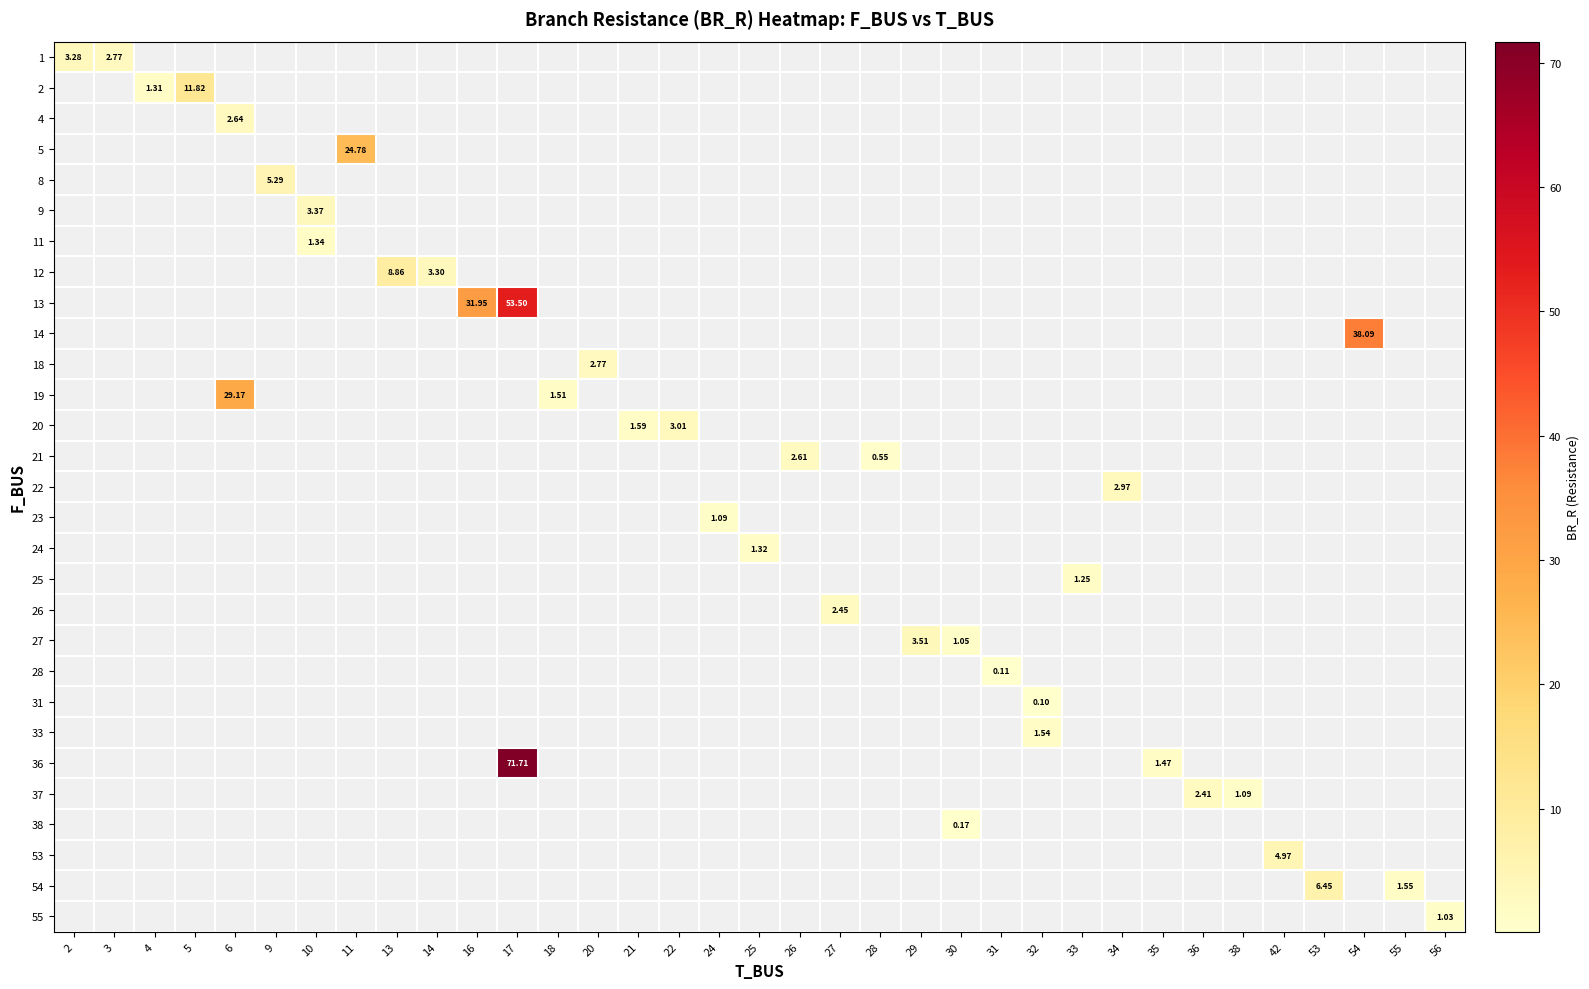

How many distinct data groups are displayed?

29